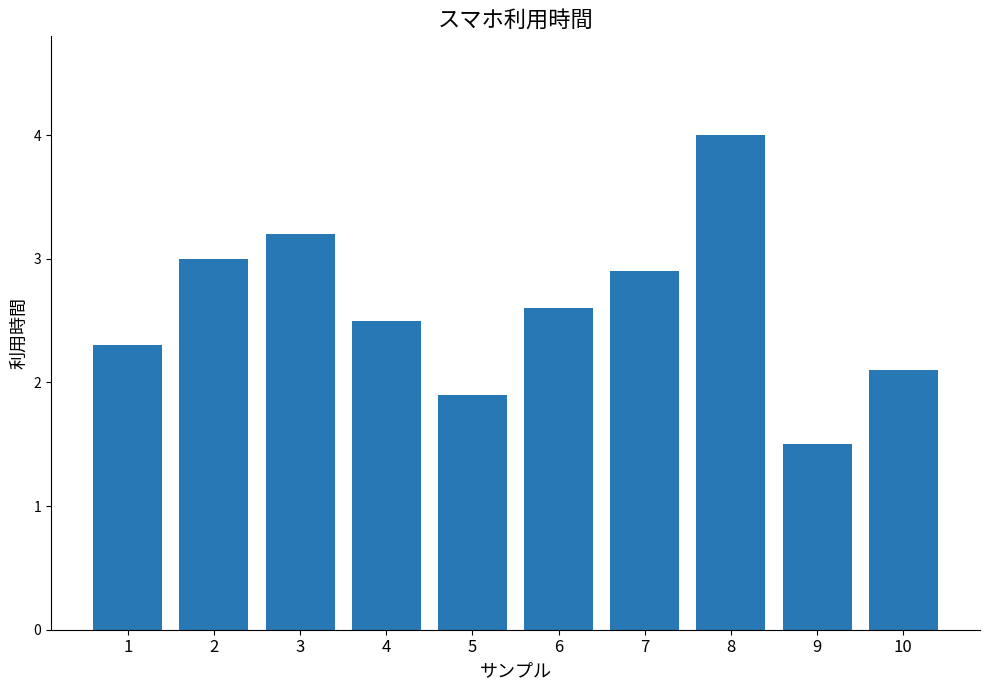

Reading left to right, extract all data points from this chart.

2.3	3.0	3.2	2.5	1.9	2.6	2.9	4.0	1.5	2.1